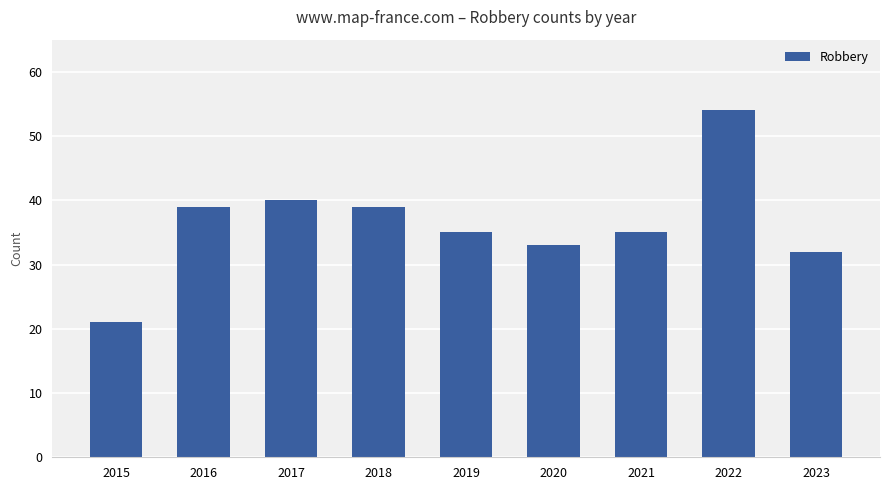

Reading left to right, what are all the values shown in this chart?

2015=21	2016=39	2017=40	2018=39	2019=35	2020=33	2021=35	2022=54	2023=32